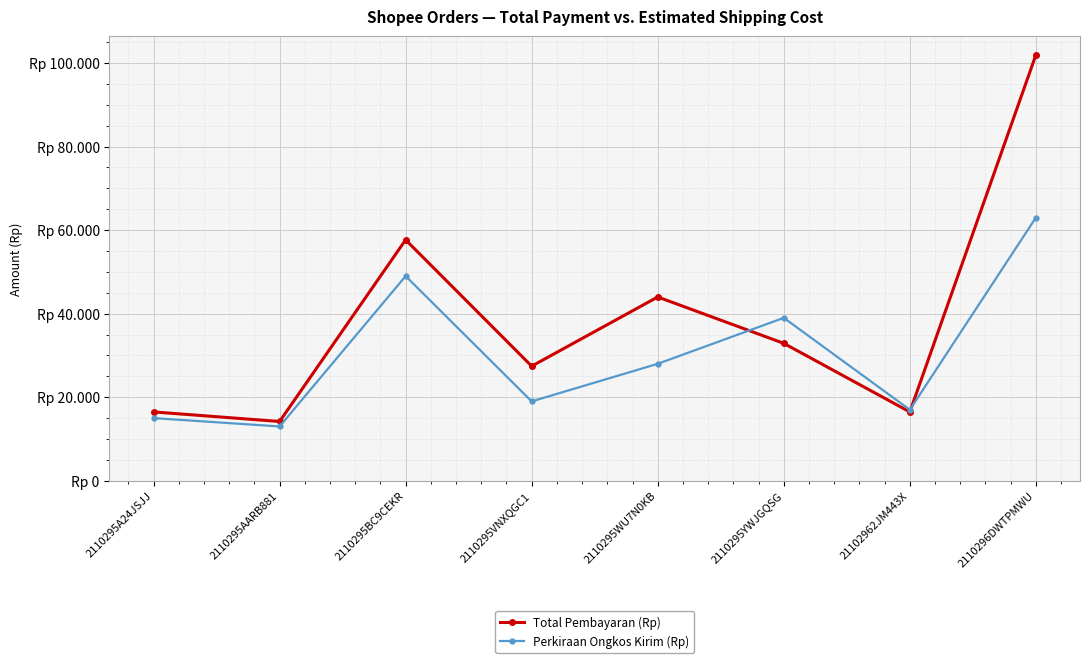

At how many categories does at least one series exceed 36700?

4